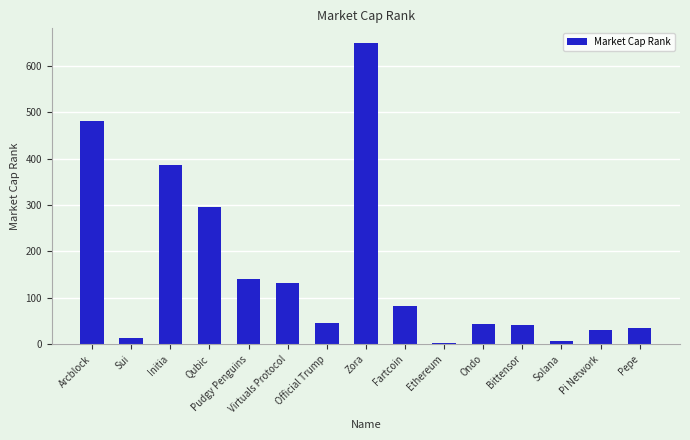

At which category does the chart reach its peak across all series?

Zora